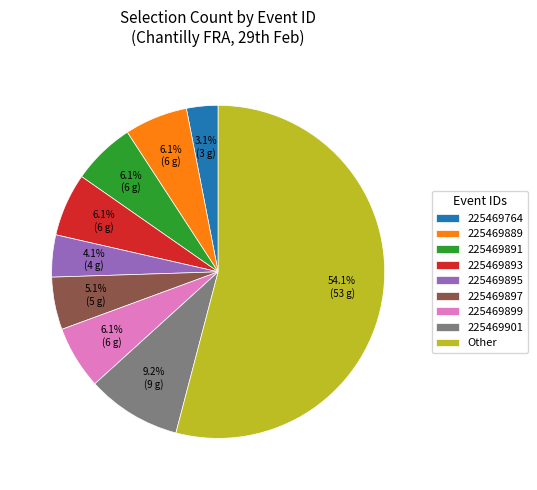

Between 225469895 and 225469889, which is larger?

225469889